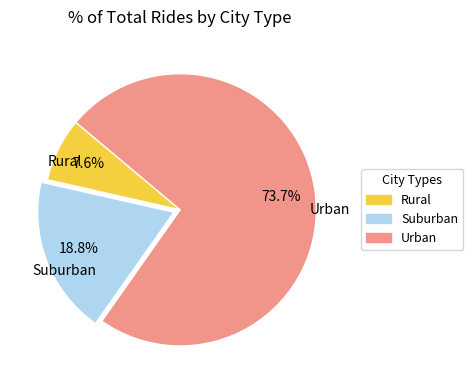

Does any single category account for the majority?

Yes